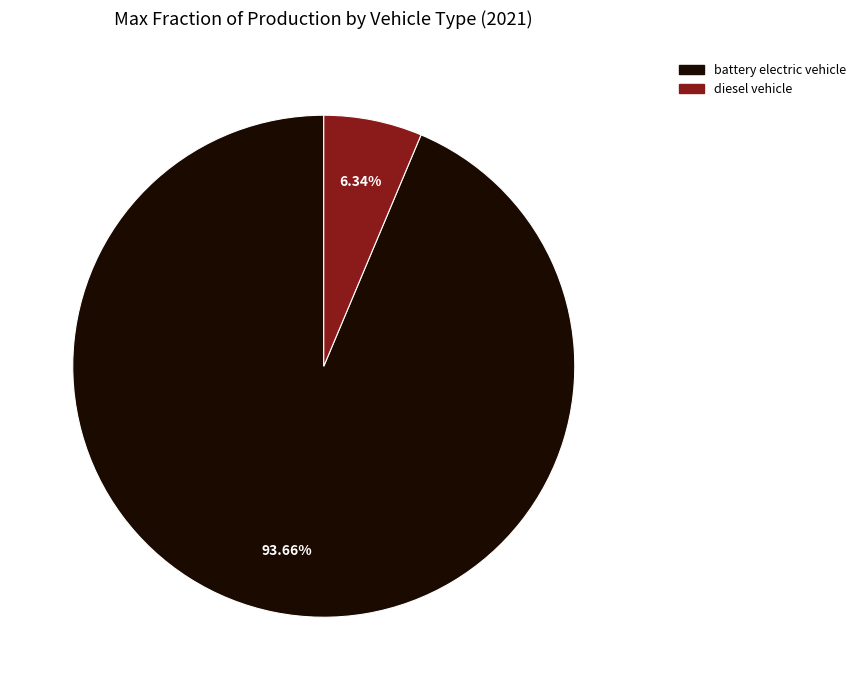

What is the majority slice?

battery electric vehicle